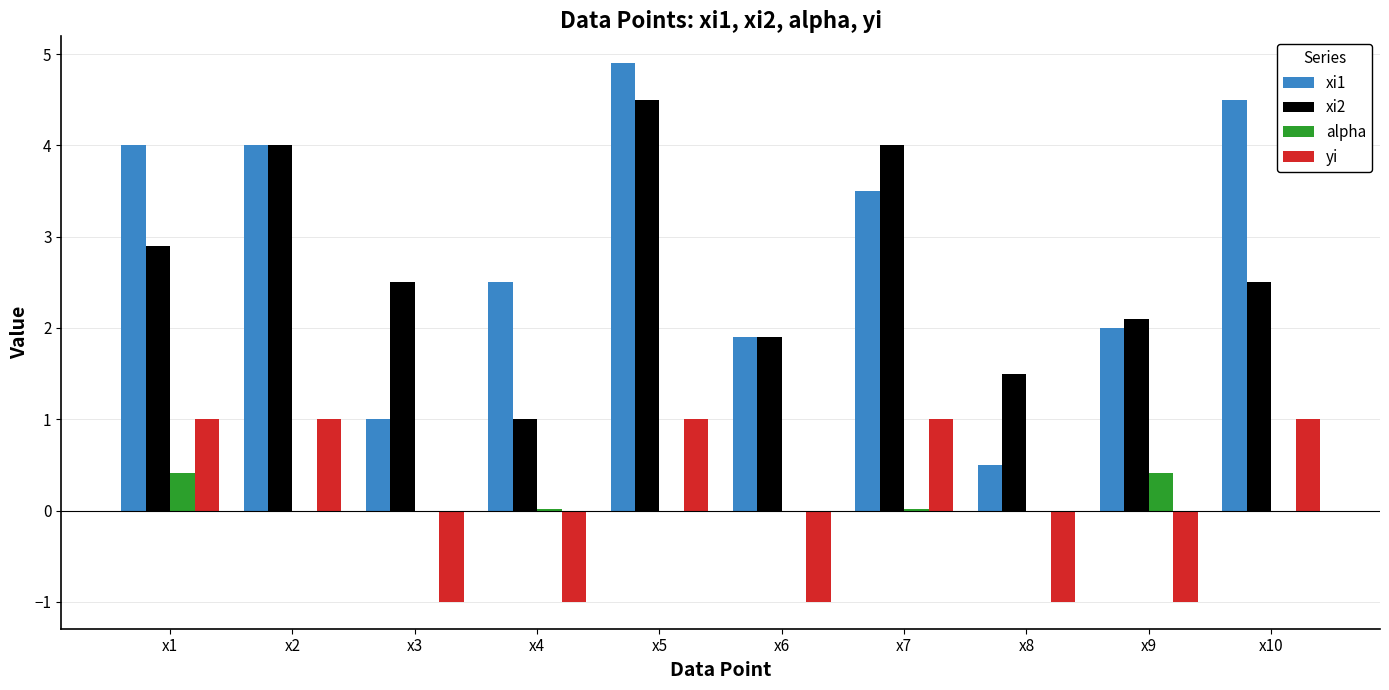

Which series has the largest range (max minus min)?

xi1